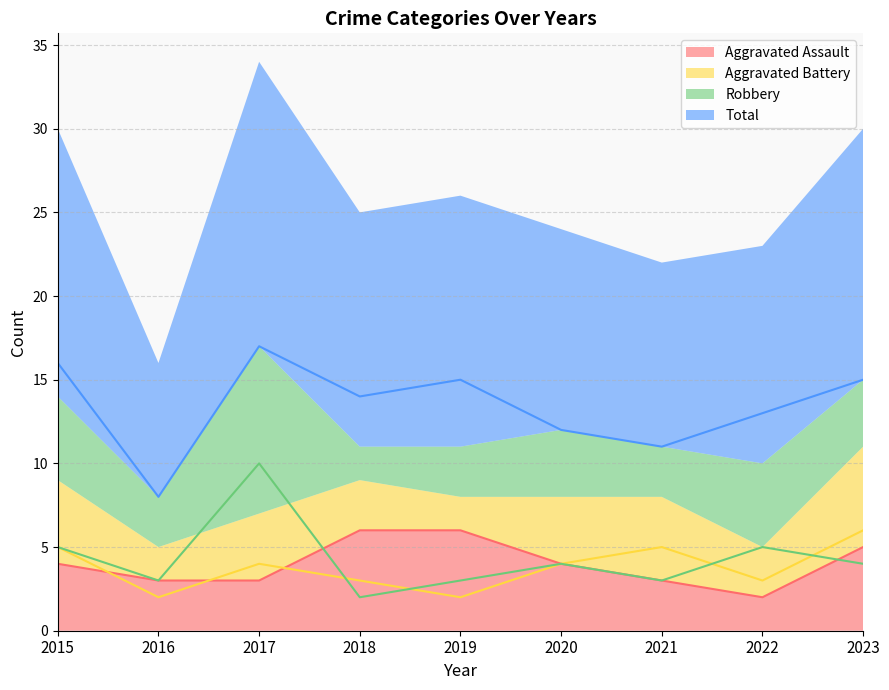

Which category has the highest value in the Total series?

2017